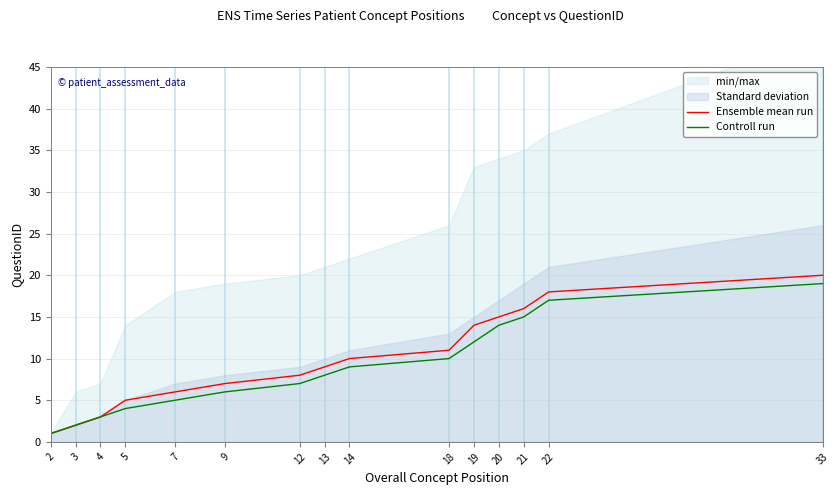

The Ensemble mean run series shows 14 at 19. True or false?

True